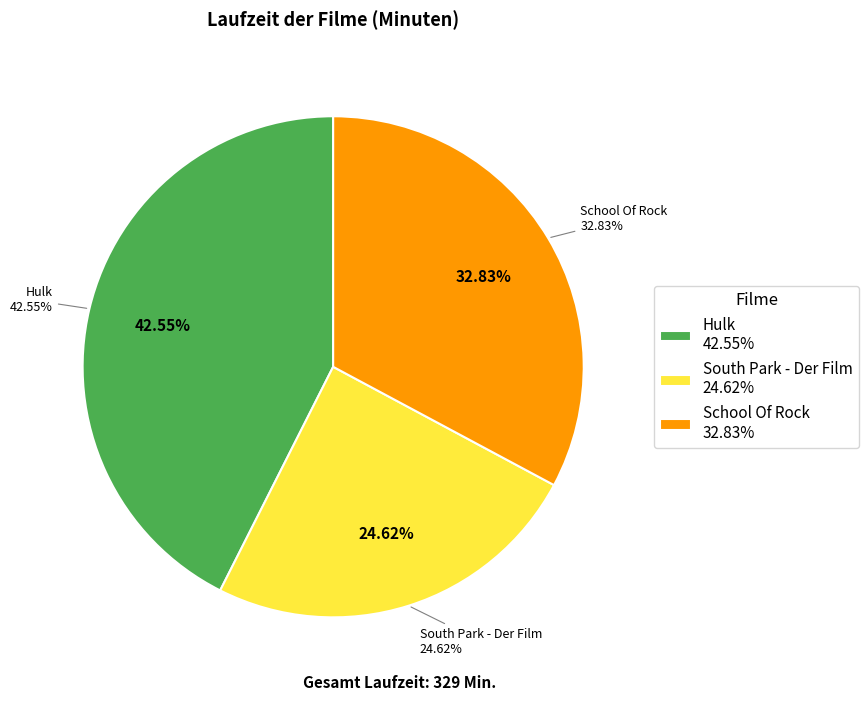

How much of the chart is everything except School Of Rock?

67.2%